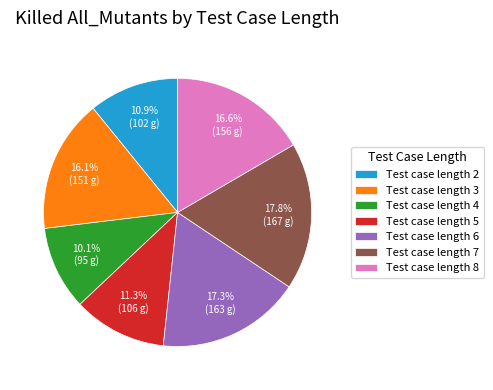

The Test case length 8 slice represents 31% of the pie. True or false?

False